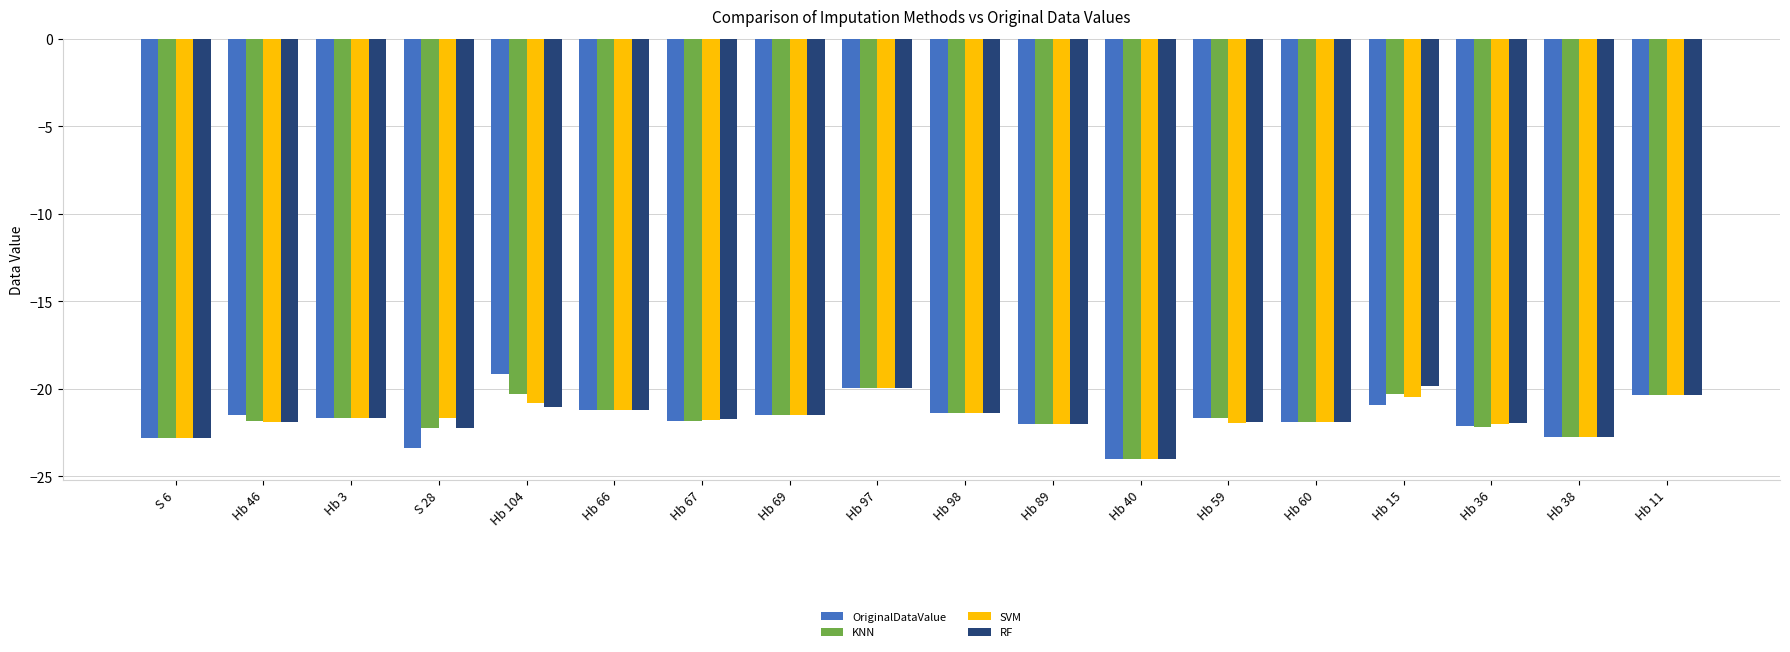

What is the difference between the SVM values at Hb 89 and Hb 59?

0.1